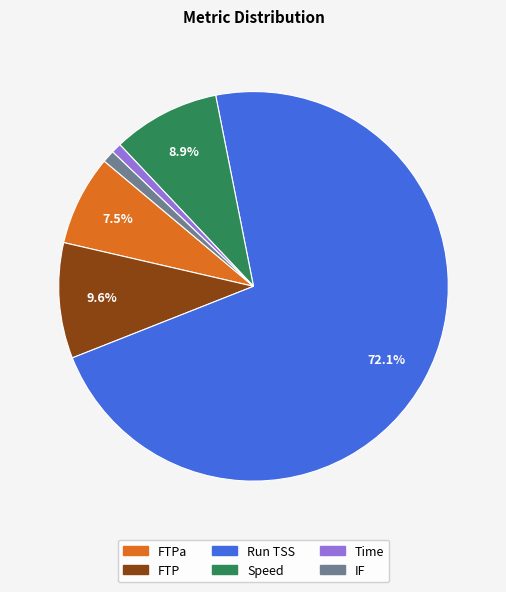

How many segments does this pie chart have?

6